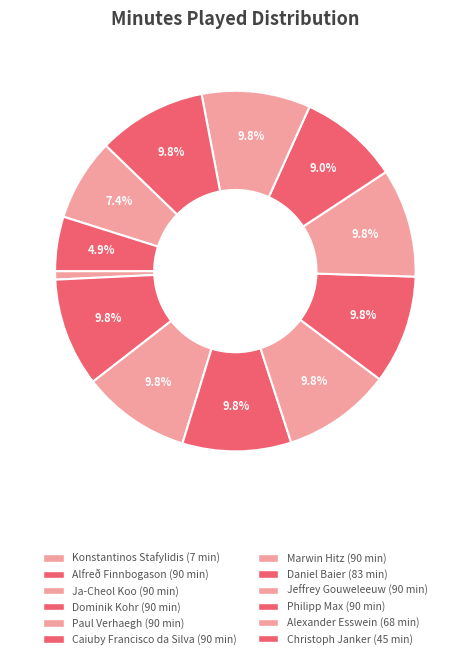

How many slices are in this pie chart?

12